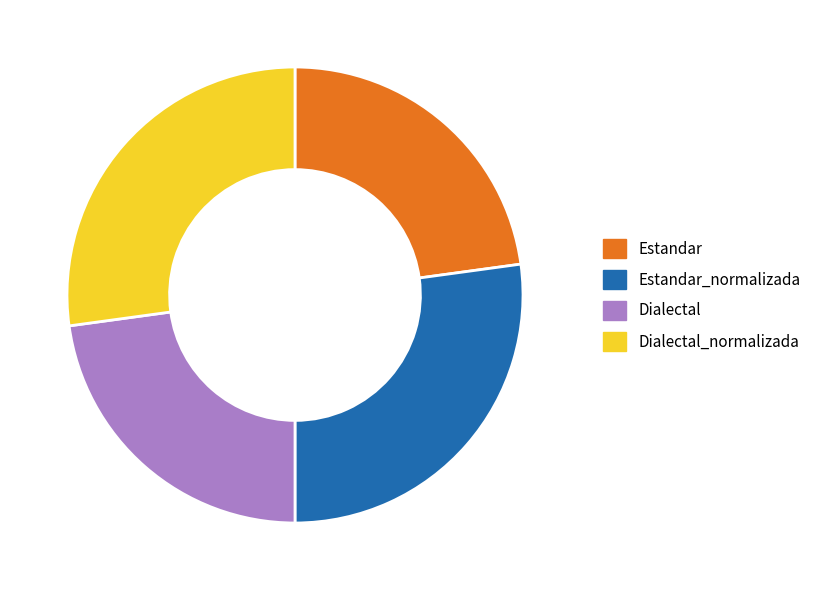

Approximately how many times larger is the value at Dialectal_normalizada compared to Estandar?

1.2